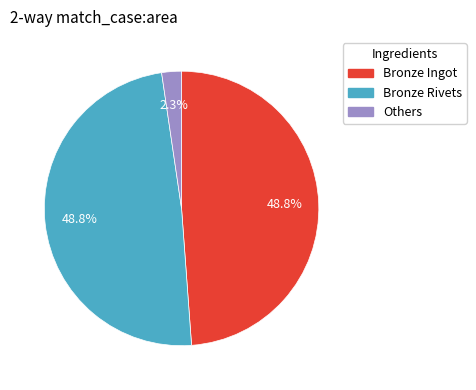

Which category has the smallest portion of the pie?

Others